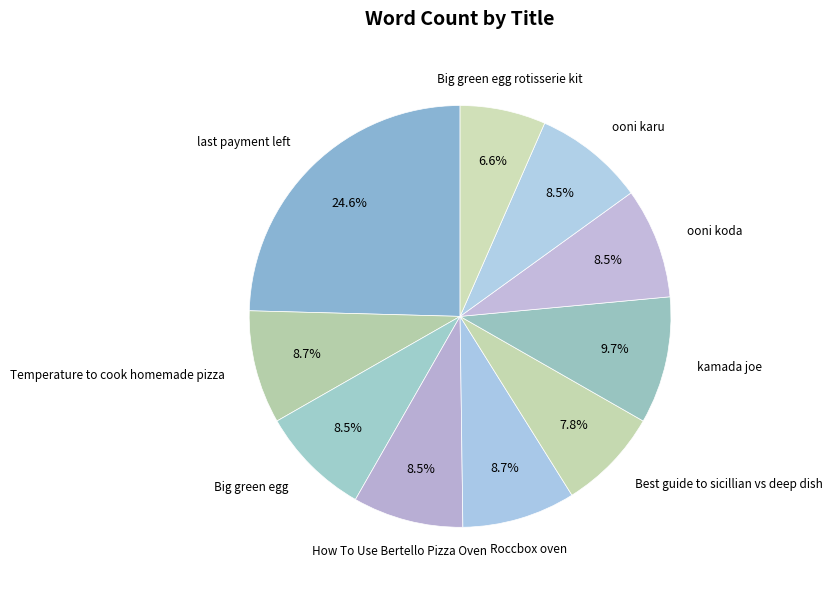

How many segments does this pie chart have?

10